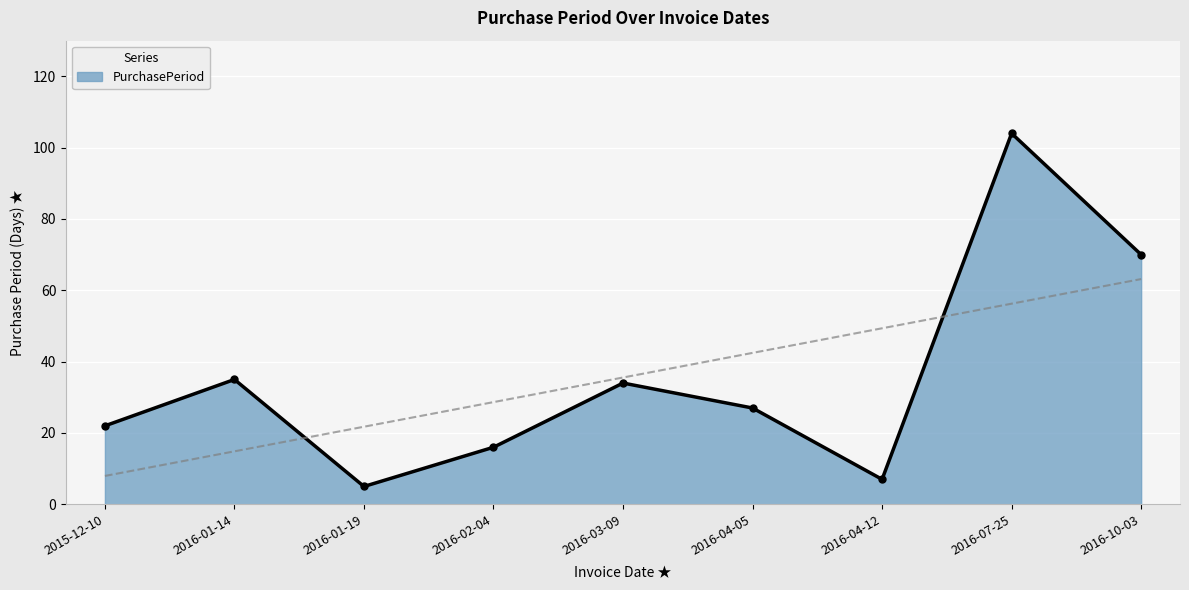

At which category does the chart reach its peak across all series?

2016-07-25